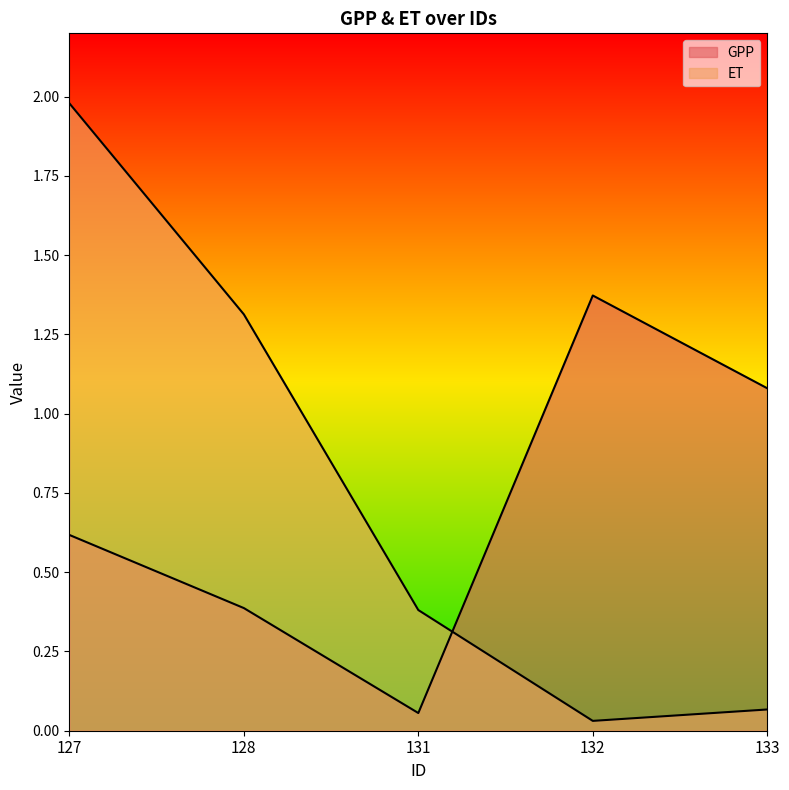

True or false: GPP has more than 0 points higher than both neighbors.

True